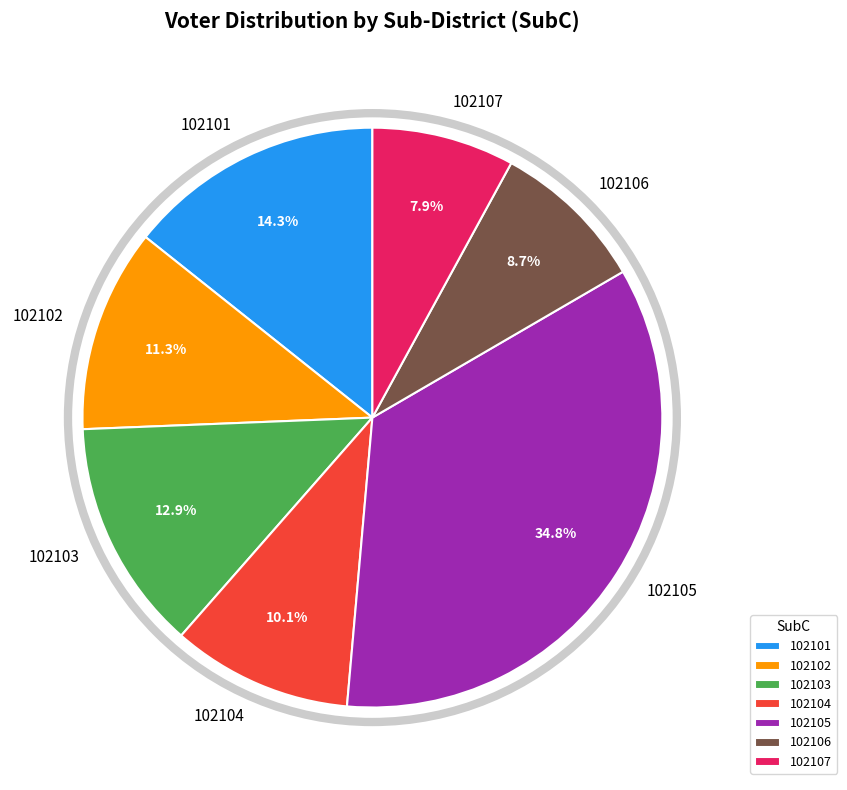

Is there a majority slice in this chart?

No